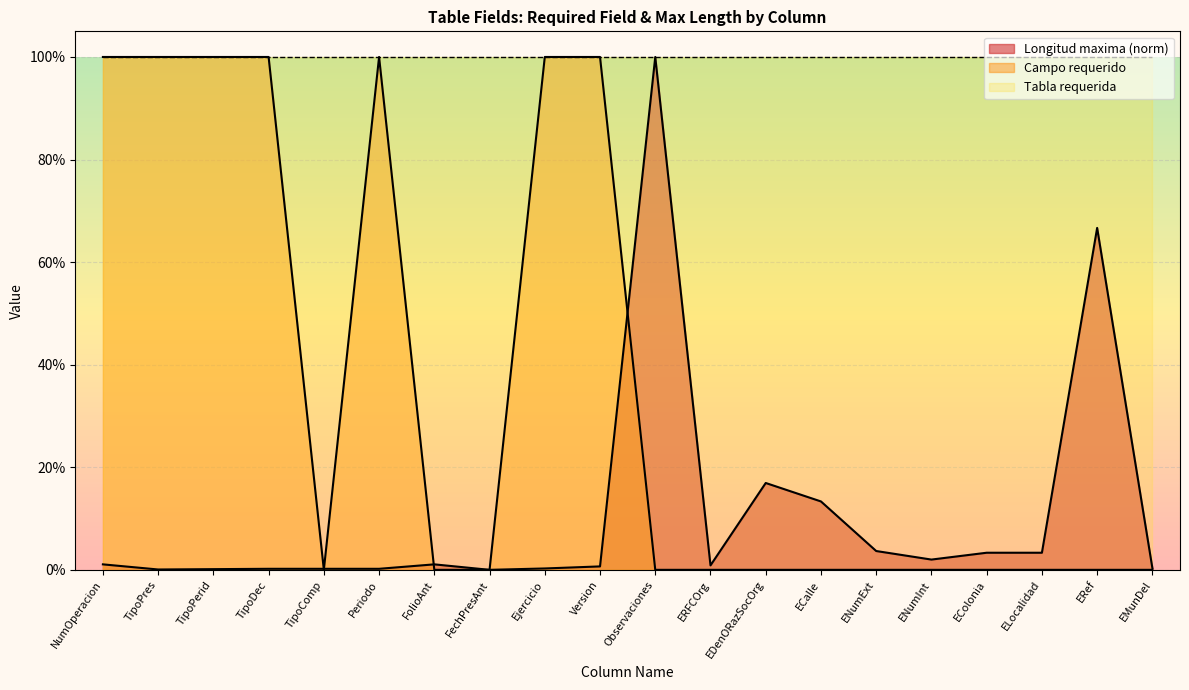

Reading left to right, what are all the values shown in this chart?

Campo requerido: NumOperacion=1.0	TipoPres=1.0	TipoPerid=1.0	TipoDec=1.0	TipoComp=0.0	Periodo=1.0	FolioAnt=0.0	FechPresAnt=0.0	Ejercicio=1.0	Version=1.0	Observaciones=0.0	ERFCOrg=0.0	EDenORazSocOrg=0.0	ECalle=0.0	ENumExt=0.0	ENumInt=0.0	EColonia=0.0	ELocalidad=0.0	ERef=0.0	EMunDel=0.0
Longitud maxima: NumOperacion=0.0	TipoPres=0.0	TipoPerid=0.0	TipoDec=0.0	TipoComp=0.0	Periodo=0.0	FolioAnt=0.0	FechPresAnt=0.0	Ejercicio=0.0	Version=0.0	Observaciones=1.0	ERFCOrg=0.0	EDenORazSocOrg=0.2	ECalle=0.1	ENumExt=0.0	ENumInt=0.0	EColonia=0.0	ELocalidad=0.0	ERef=0.7	EMunDel=0.0